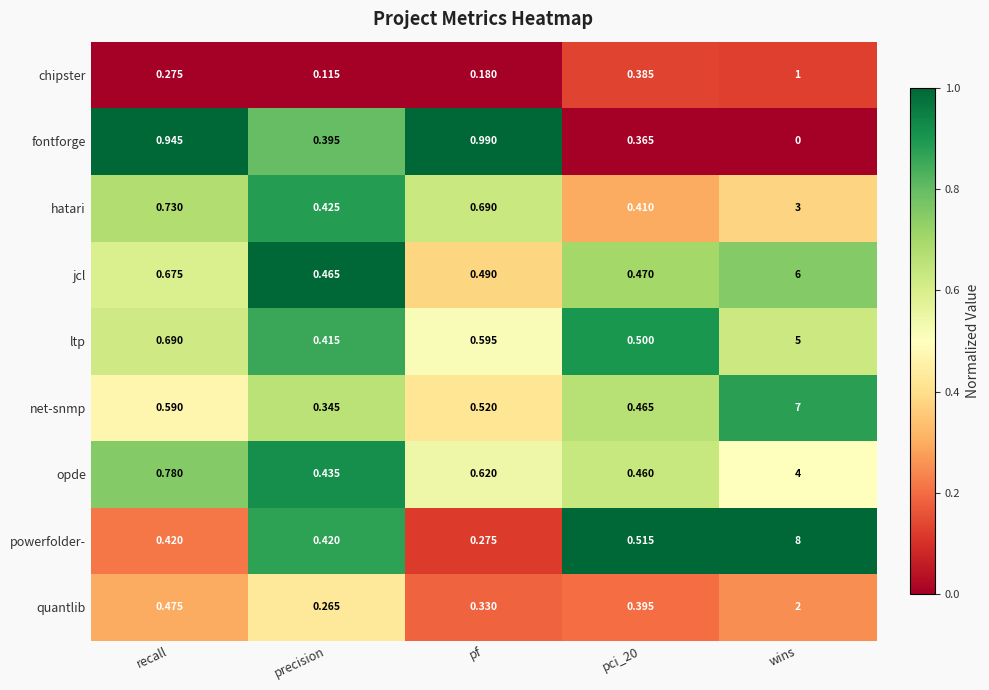

At which label does fontforge reach its peak?

pf